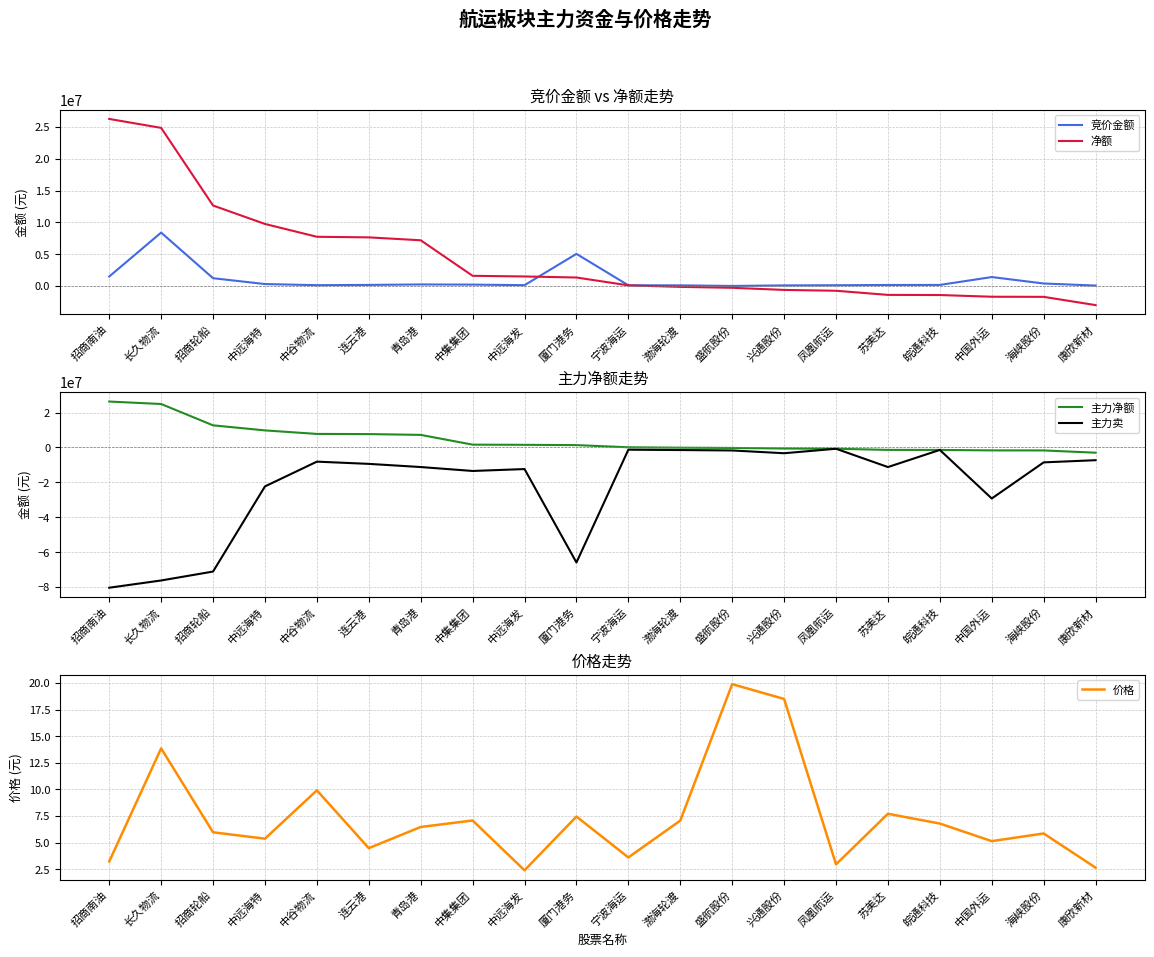

True or false: 价格 has a value of 18.5 at 兴通股份.

True